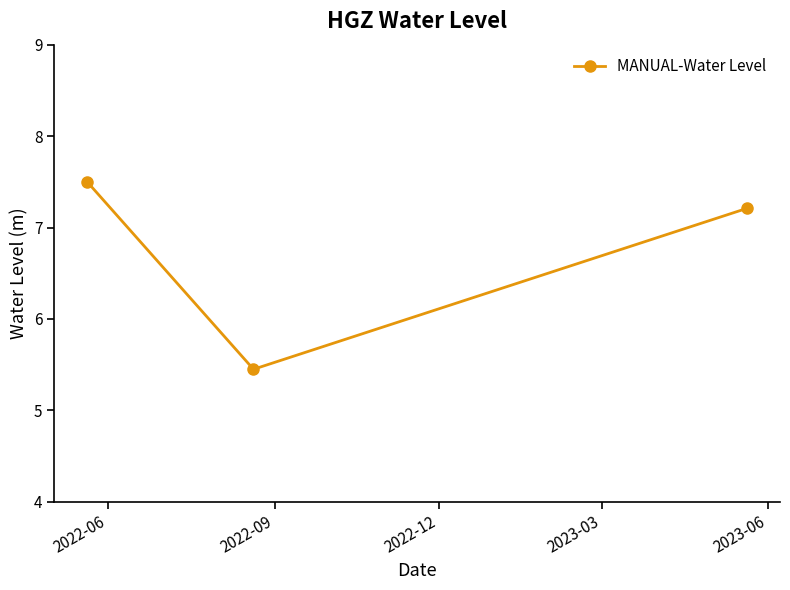

Reading left to right, extract all data points from this chart.

7.5	5.4	7.2